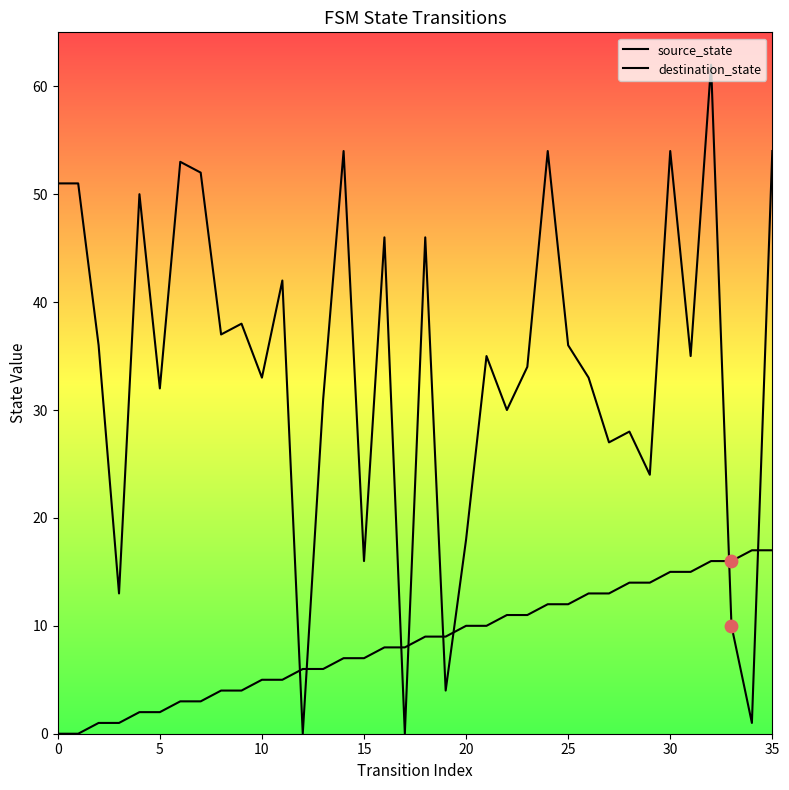

What is the total value across all series at 33?

26